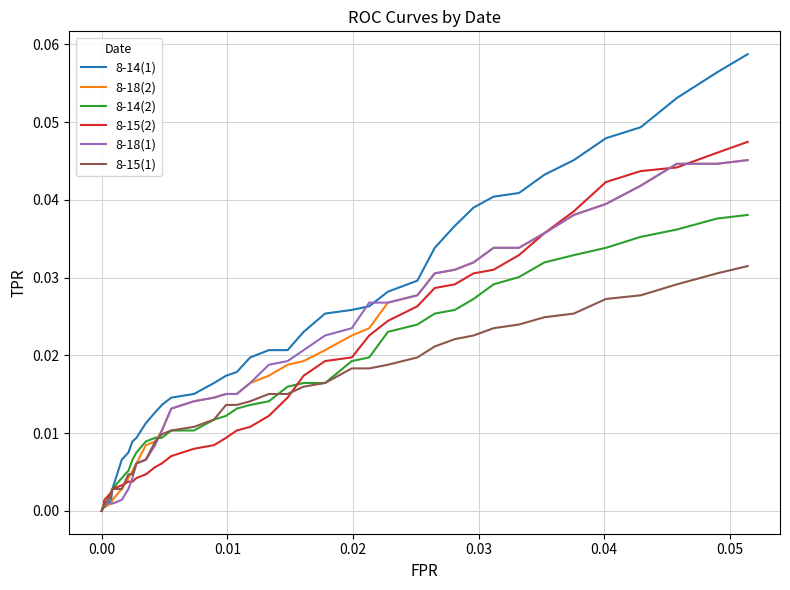

Which series has the largest total across all categories?

8-14(1)